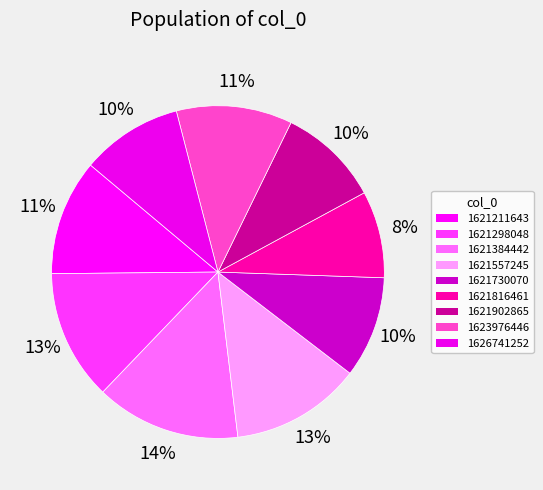

Count the number of slices in the pie.

9